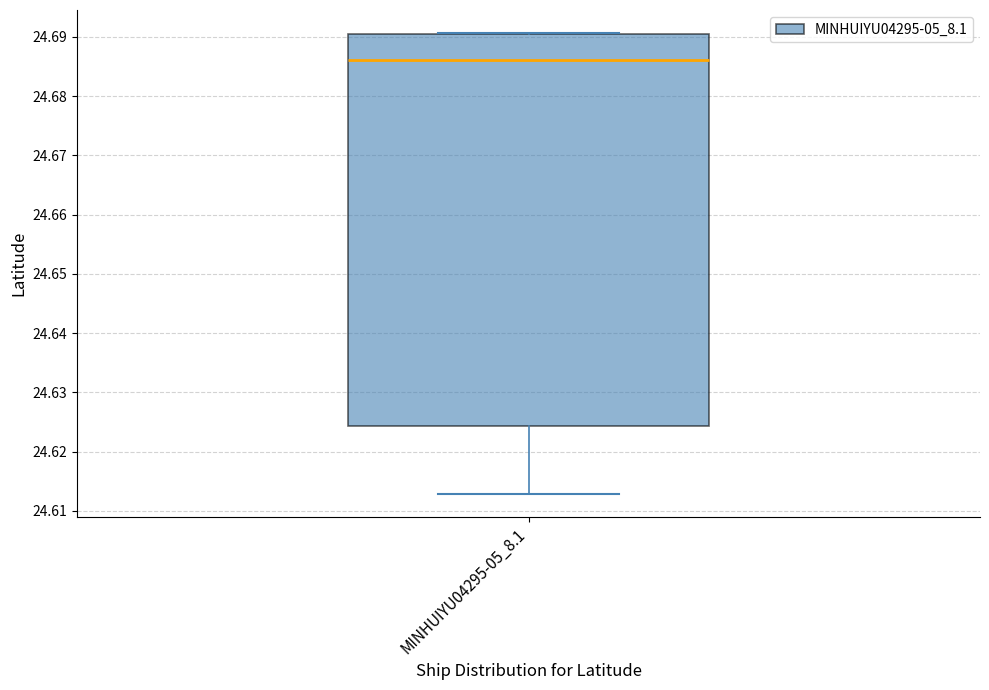

Transcribe this box plot: give where the median line is, the range the box spans, and where the two whiskers end, as read against the y-axis. The values are not printed on the chart, so give them approximately, as read against the axis.

median 24.686, box 24.624 to 24.690, whiskers 24.613 to 24.691